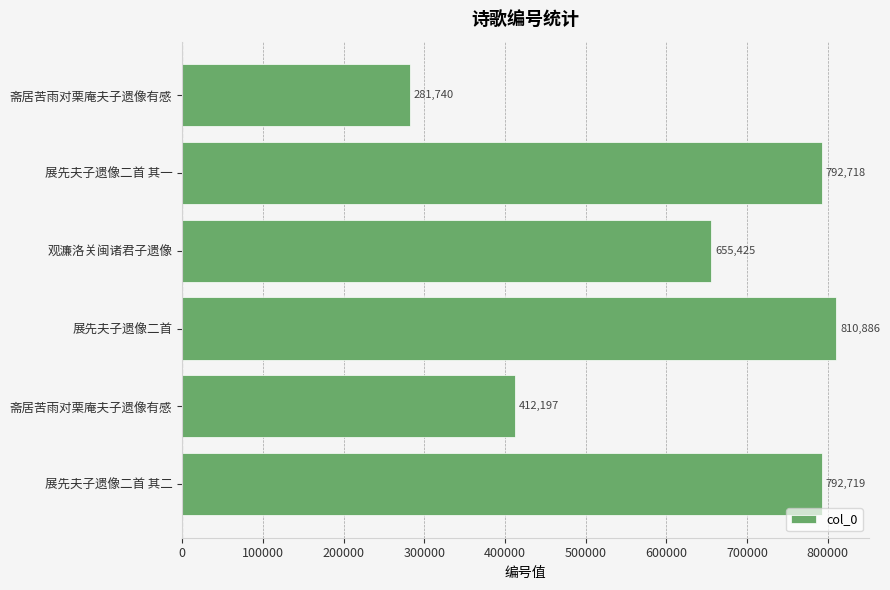

How many values are below 792718?

3